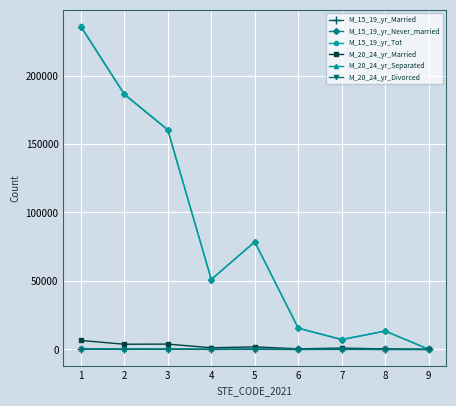

True or false: M_15_19_yr_Tot has more than 0 points higher than both neighbors.

True